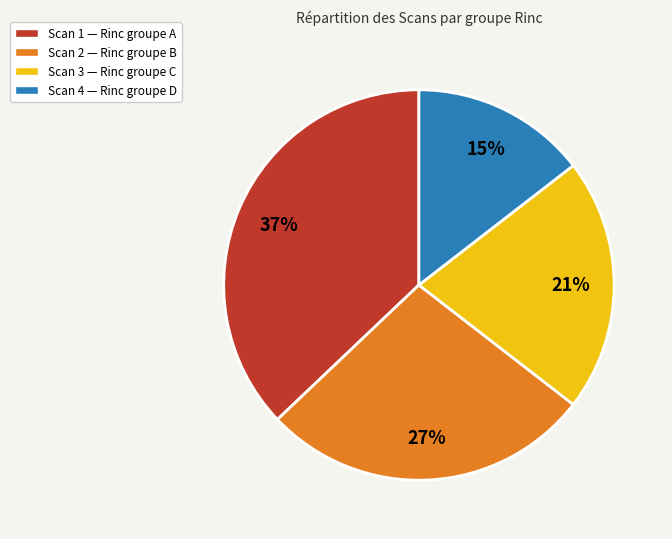

How many slices are in this pie chart?

4